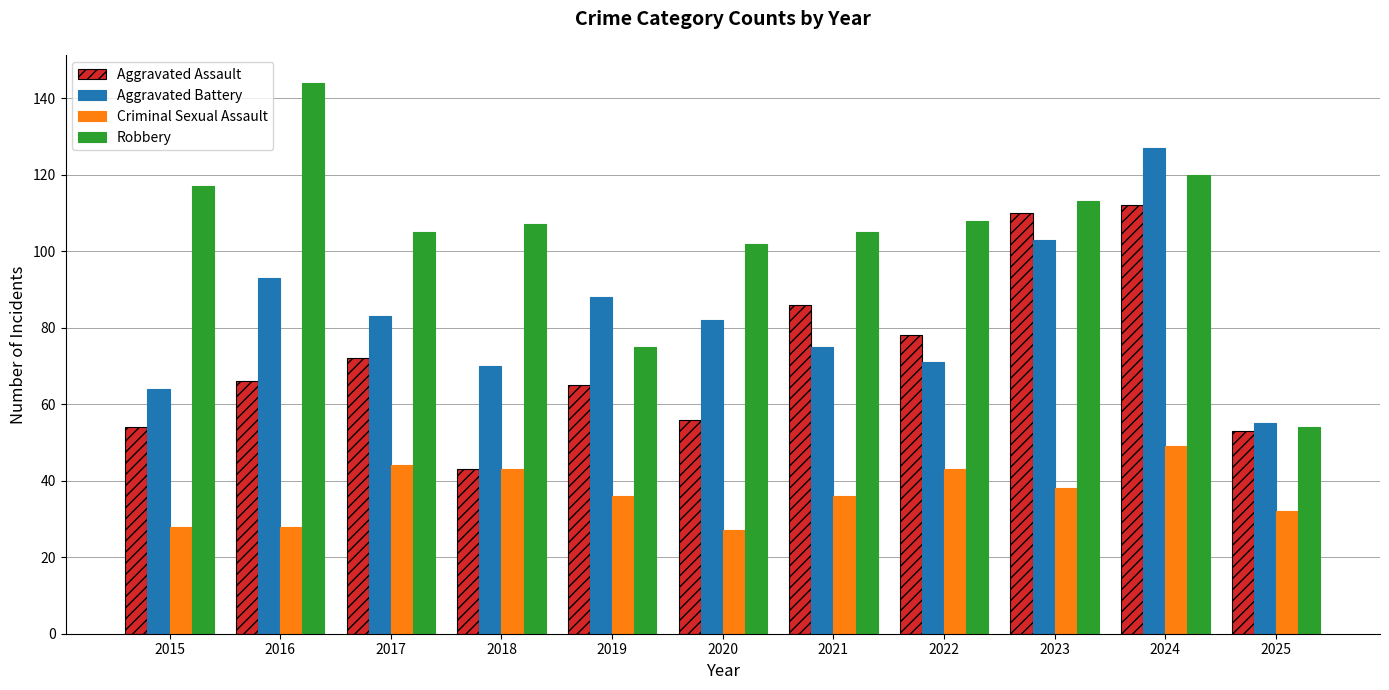

Count the number of data series in this chart.

4